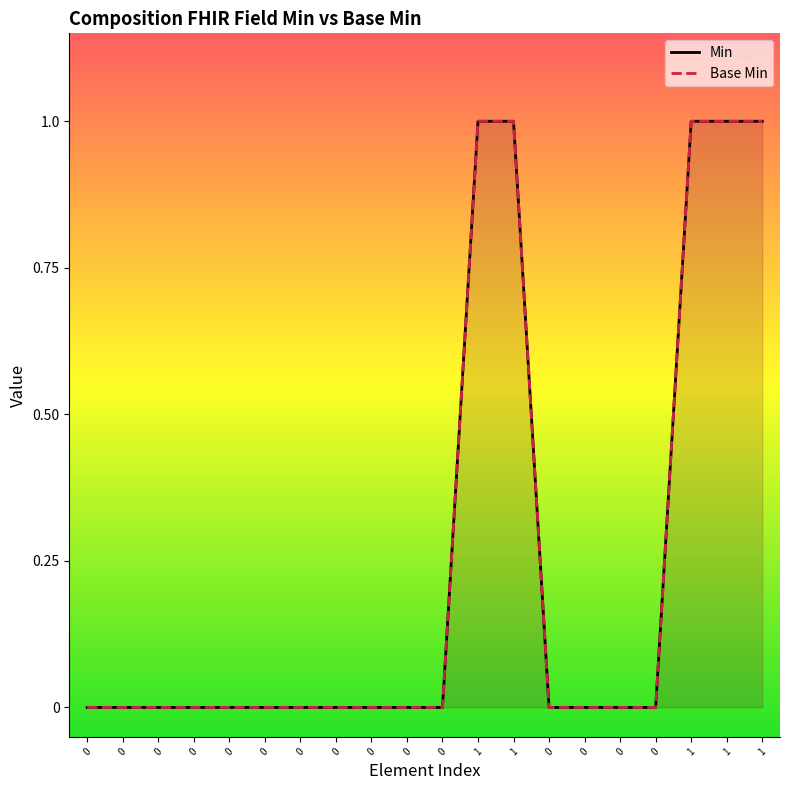

What is the maximum value for Base Min?

1